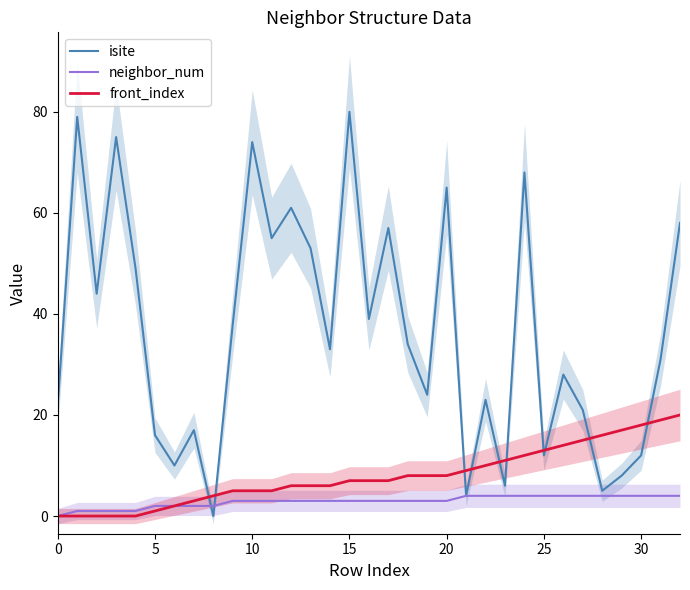

Which series ends up on top after the final intersection of isite and front_index?

isite